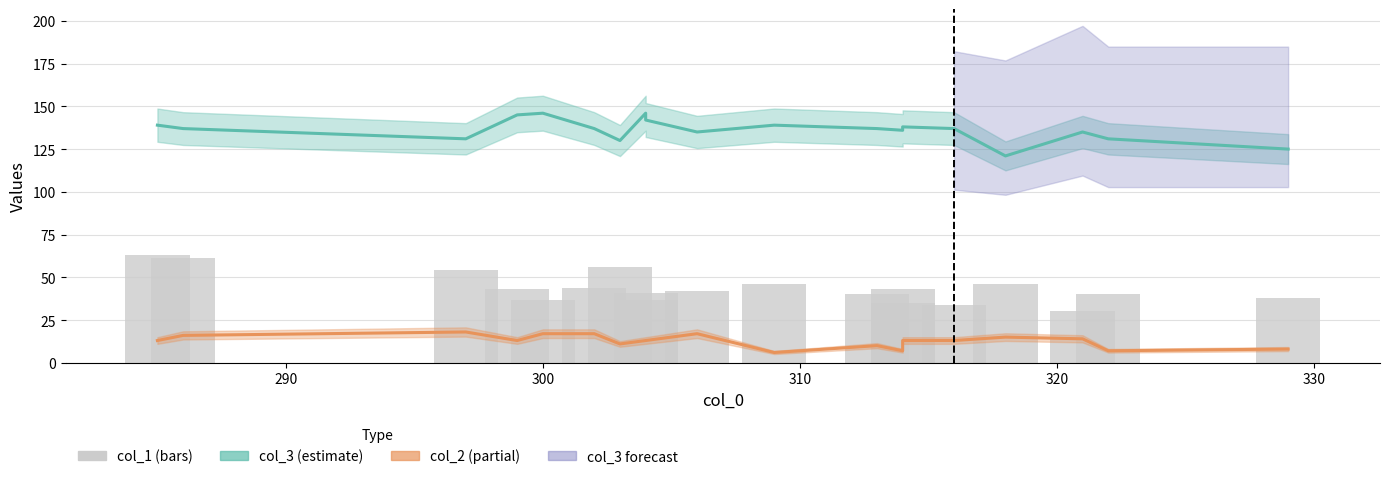

How many distinct data groups are displayed?

3